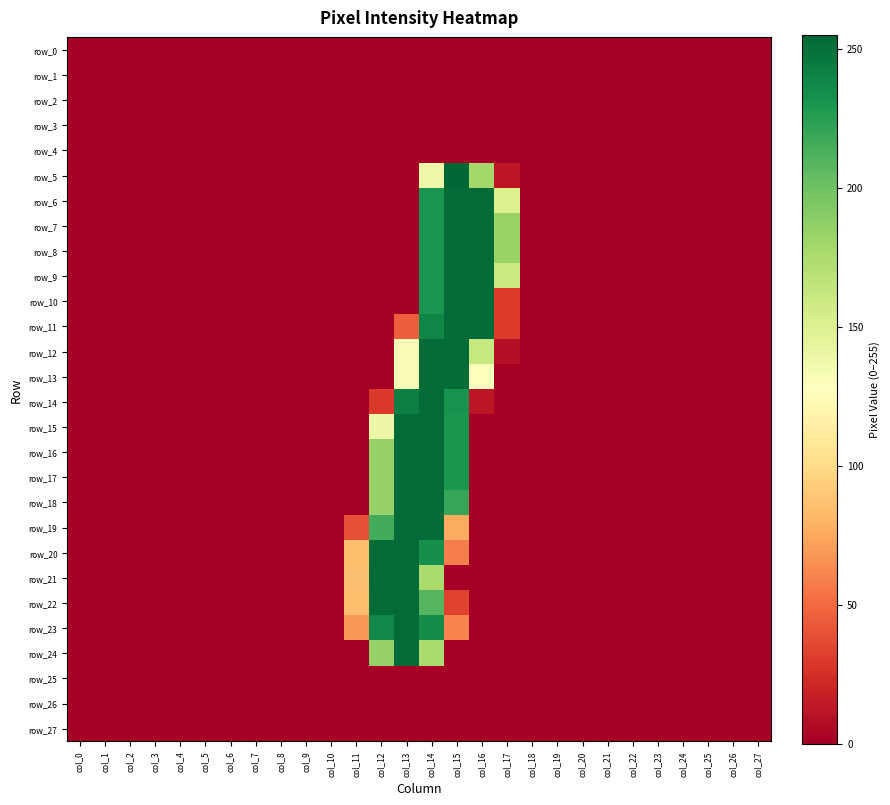

Which category has the lowest value across all series?

col_0